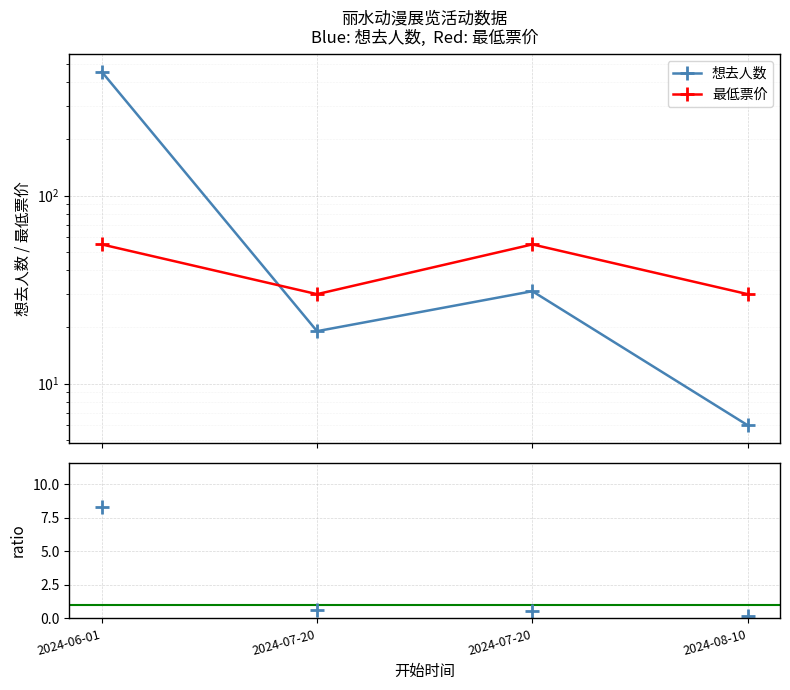

At how many categories does at least one series exceed 417?

1